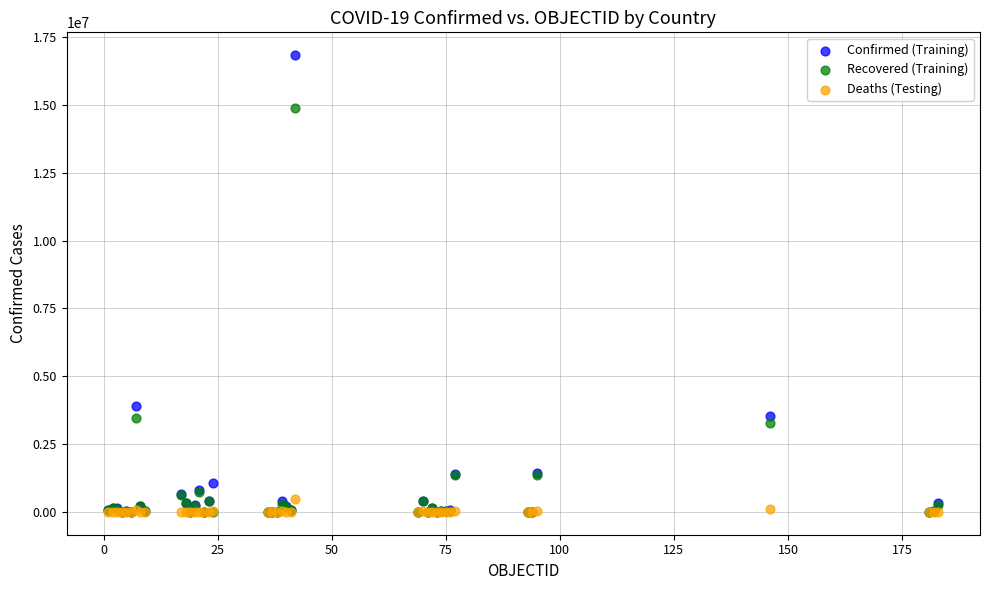

What are all the series names shown in the legend?

Confirmed (Training), Recovered (Training), Deaths (Testing)